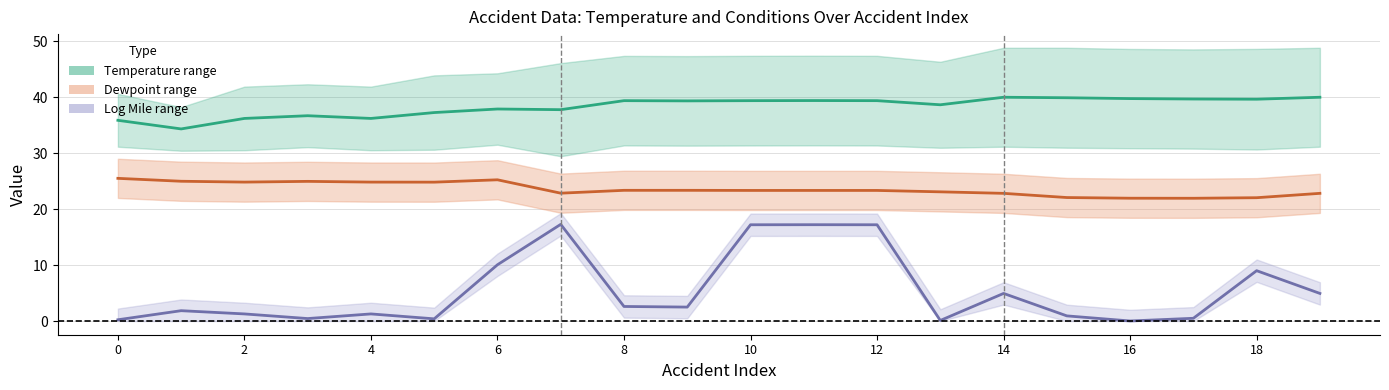

Which series has the largest total across all categories?

Temperature (center)